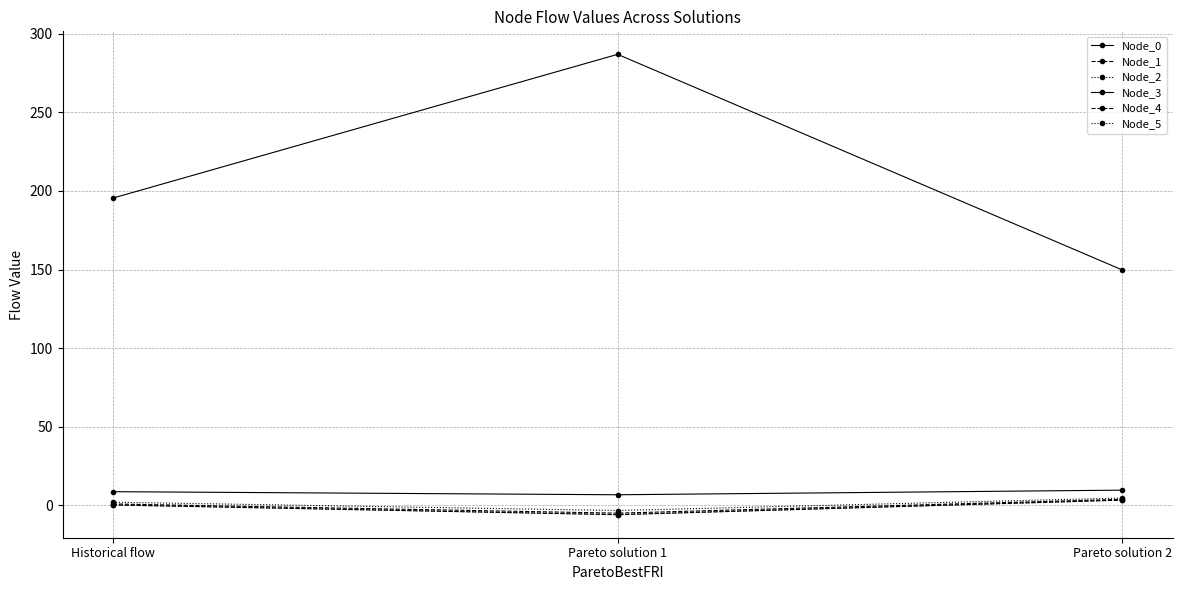

What is the total value across all series at Pareto solution 1?

273.4